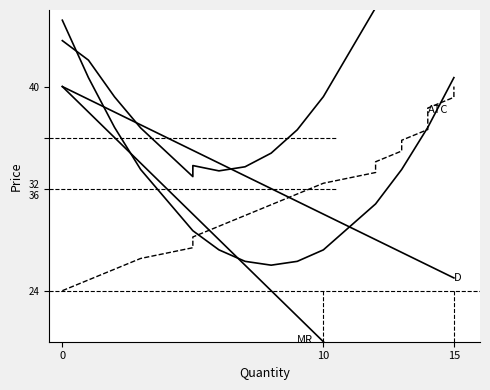

True or false: QuestionID and MC cross at least once.

False